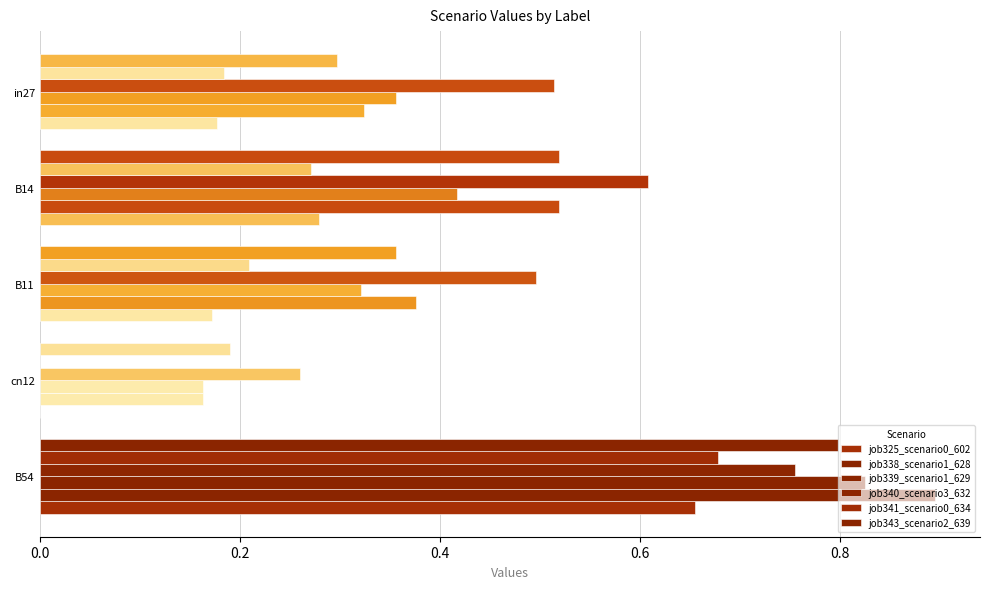

How many data points in job325_scenario0_602 are above 0?

4